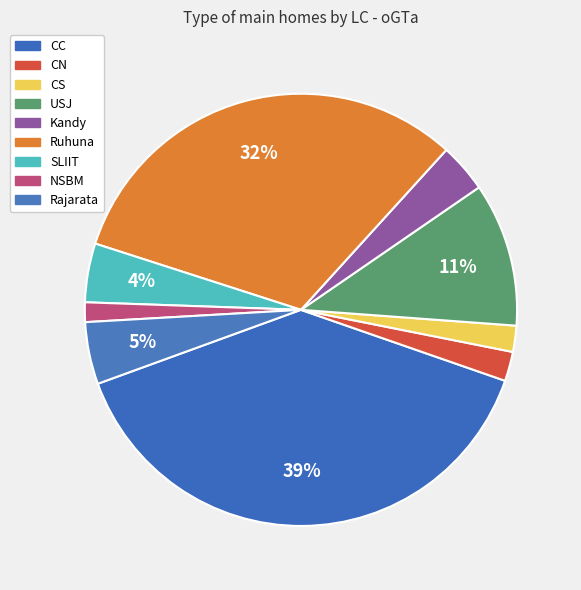

Is there any slice that represents more than half of the pie?

No